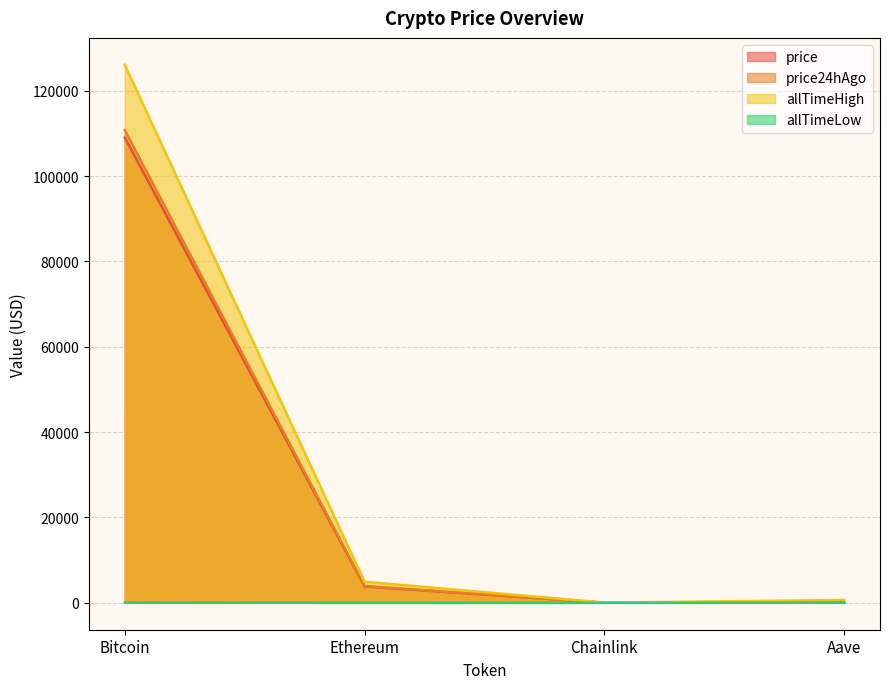

What is the spread (max minus min) of values at Aave?

635.7